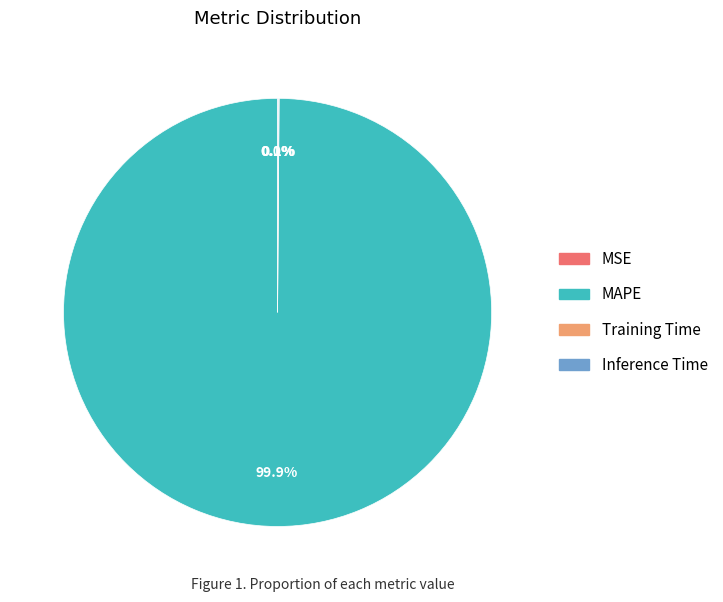

Is there any slice that represents more than half of the pie?

Yes